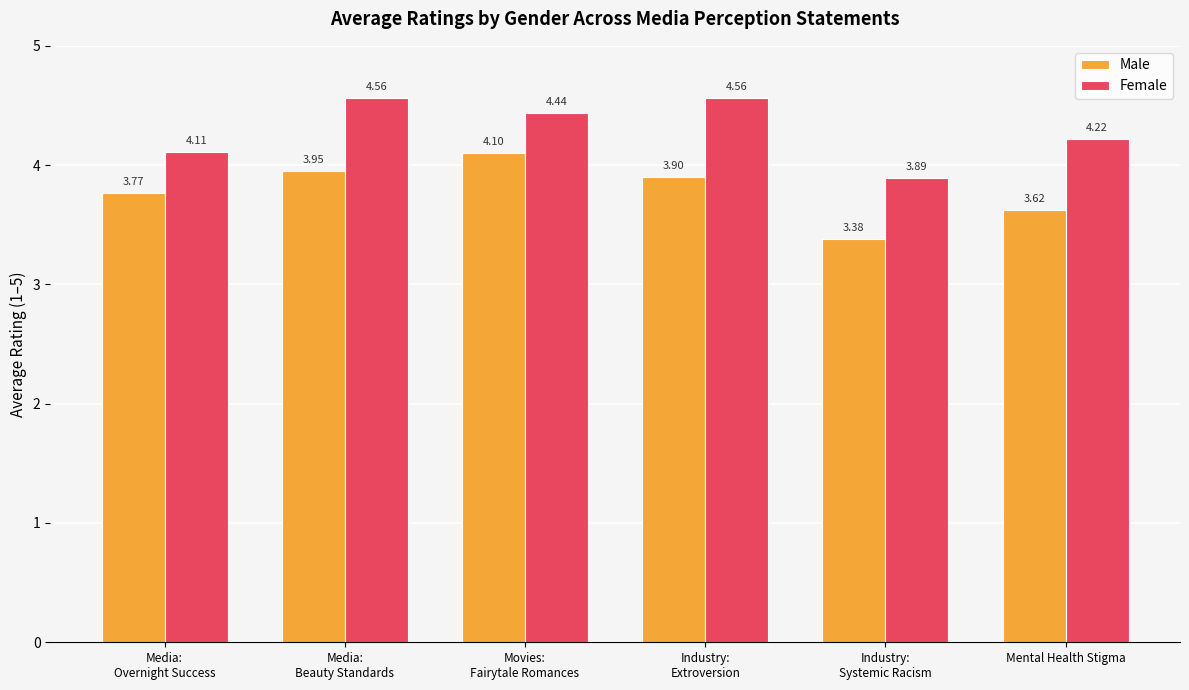

What is the maximum value for Male?

4.1